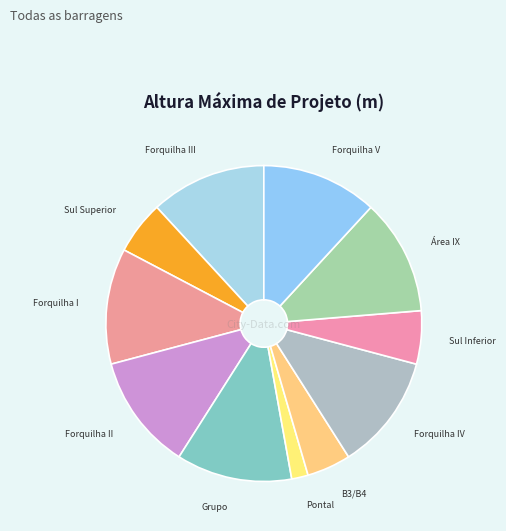

To the nearest percent, what is the difference between the largest and smallest slice percentages?

10%